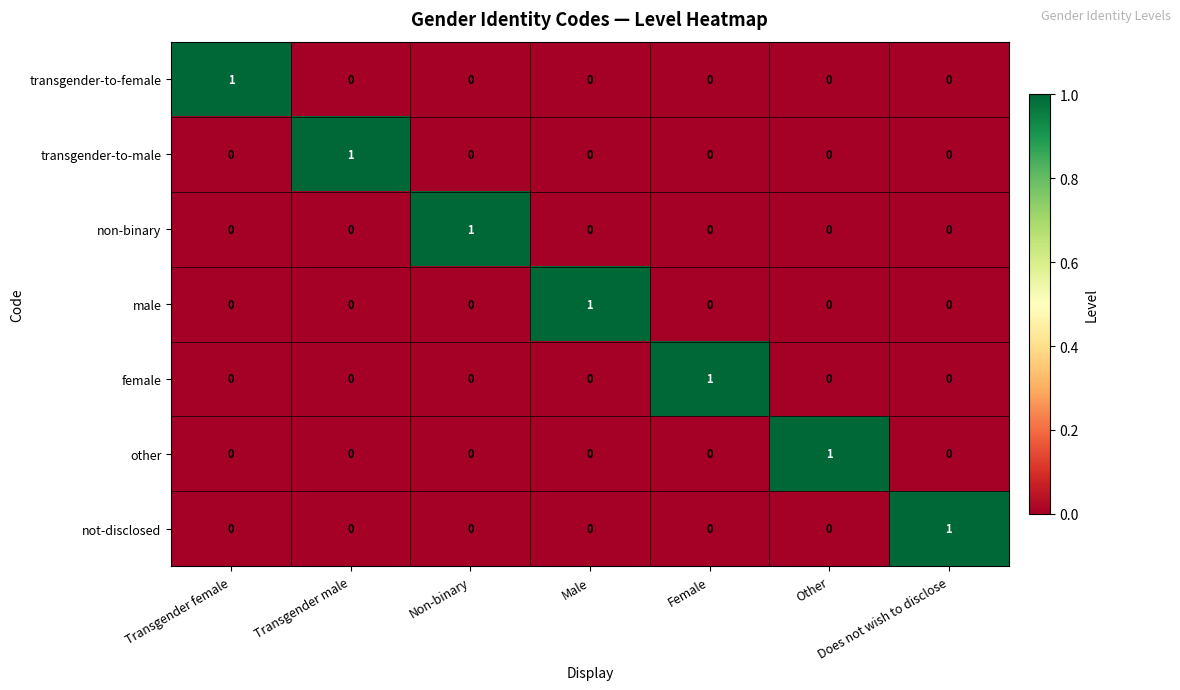

How many not-disclosed values are between 0 and 1?

7